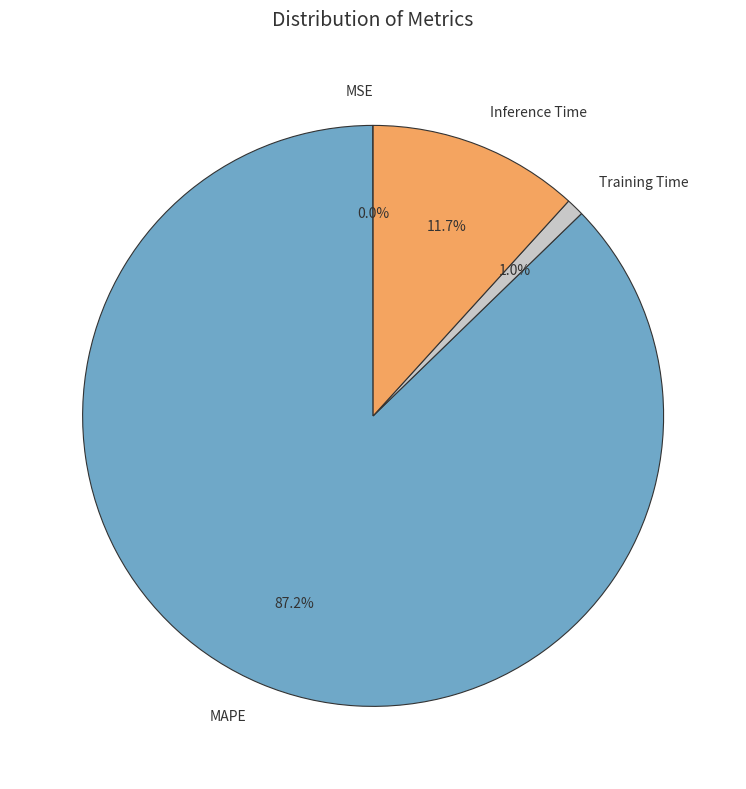

What percentage do Inference Time and Training Time together represent?

12.7%